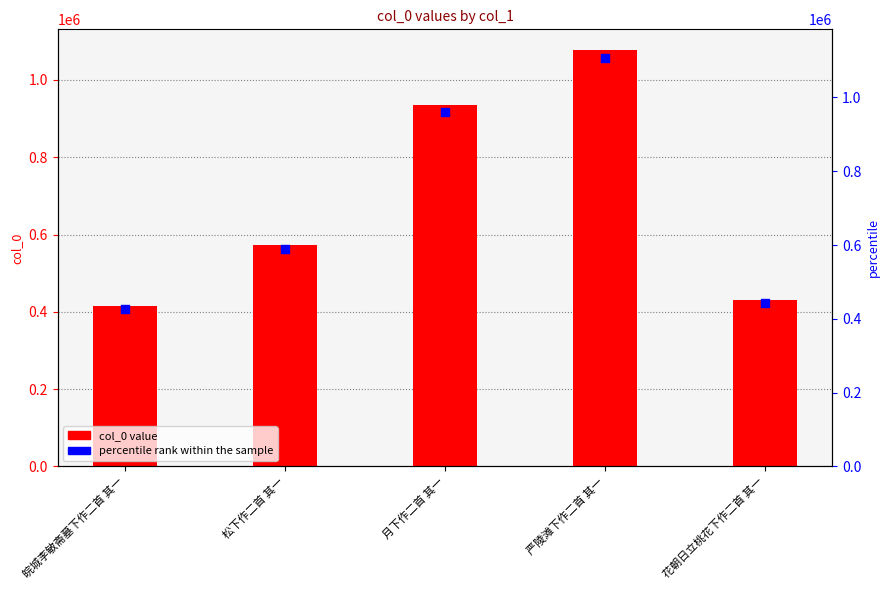

Which series has the largest Y range (max minus min)?

col_0 value